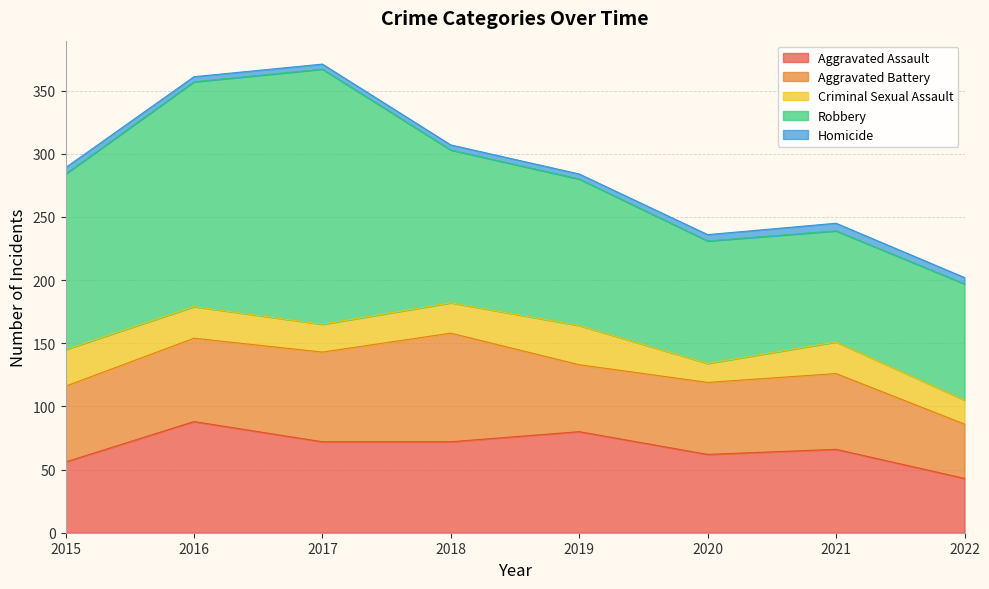

Rank the categories by Aggravated Battery value from highest to lowest.

2018, 2017, 2016, 2015, 2021, 2020, 2019, 2022